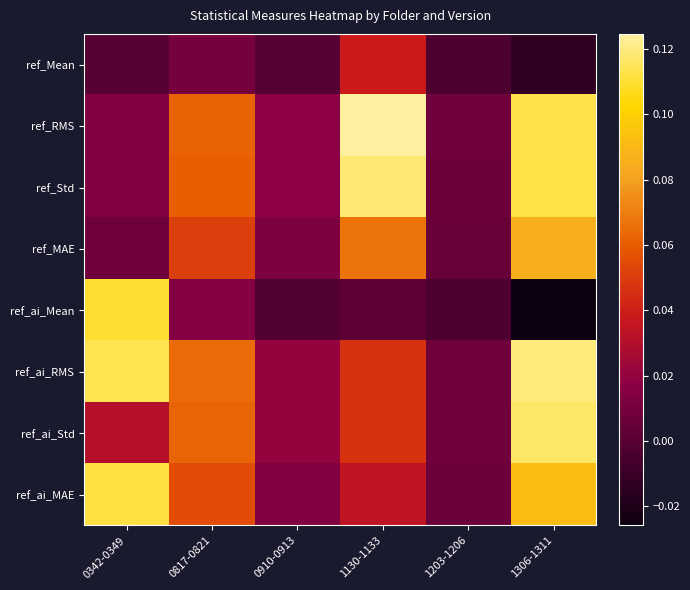

Reading left to right, what are all the values shown in this chart?

ref_Mean: 0342-0349=-0.0	0817-0821=0.0	0910-0913=-0.0	1130-1133=0.0	1203-1206=-0.0	1306-1311=-0.0
ref_RMS: 0342-0349=0.0	0817-0821=0.1	0910-0913=0.0	1130-1133=0.1	1203-1206=0.0	1306-1311=0.1
ref_Std: 0342-0349=0.0	0817-0821=0.1	0910-0913=0.0	1130-1133=0.1	1203-1206=0.0	1306-1311=0.1
ref_MAE: 0342-0349=0.0	0817-0821=0.1	0910-0913=0.0	1130-1133=0.1	1203-1206=0.0	1306-1311=0.1
ref_ai_Mean: 0342-0349=0.1	0817-0821=0.0	0910-0913=-0.0	1130-1133=0.0	1203-1206=-0.0	1306-1311=-0.0
ref_ai_RMS: 0342-0349=0.1	0817-0821=0.1	0910-0913=0.0	1130-1133=0.0	1203-1206=0.0	1306-1311=0.1
ref_ai_Std: 0342-0349=0.0	0817-0821=0.1	0910-0913=0.0	1130-1133=0.0	1203-1206=0.0	1306-1311=0.1
ref_ai_MAE: 0342-0349=0.1	0817-0821=0.1	0910-0913=0.0	1130-1133=0.0	1203-1206=0.0	1306-1311=0.1